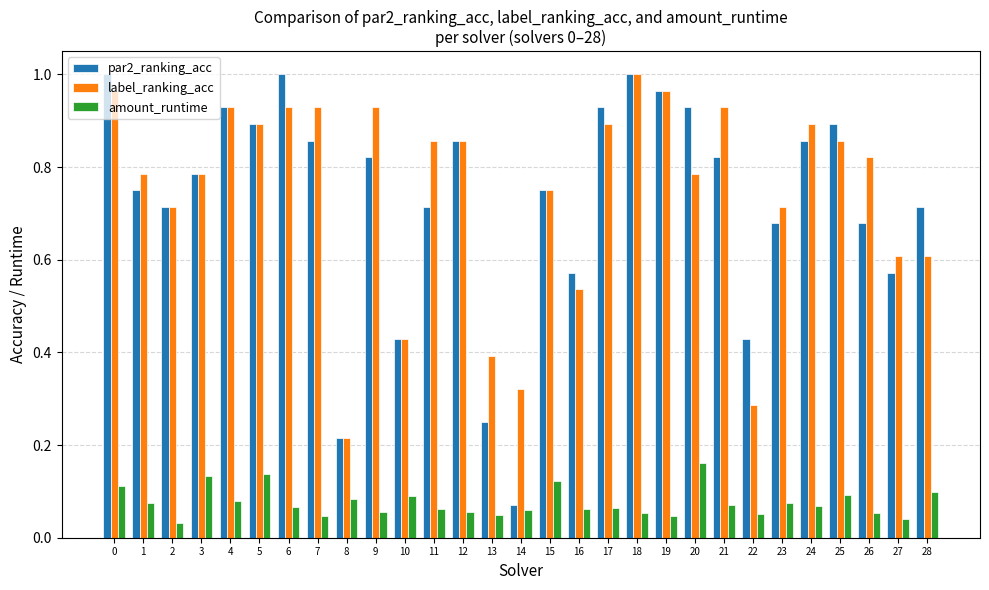

At which label does label_ranking_acc reach its minimum?

8